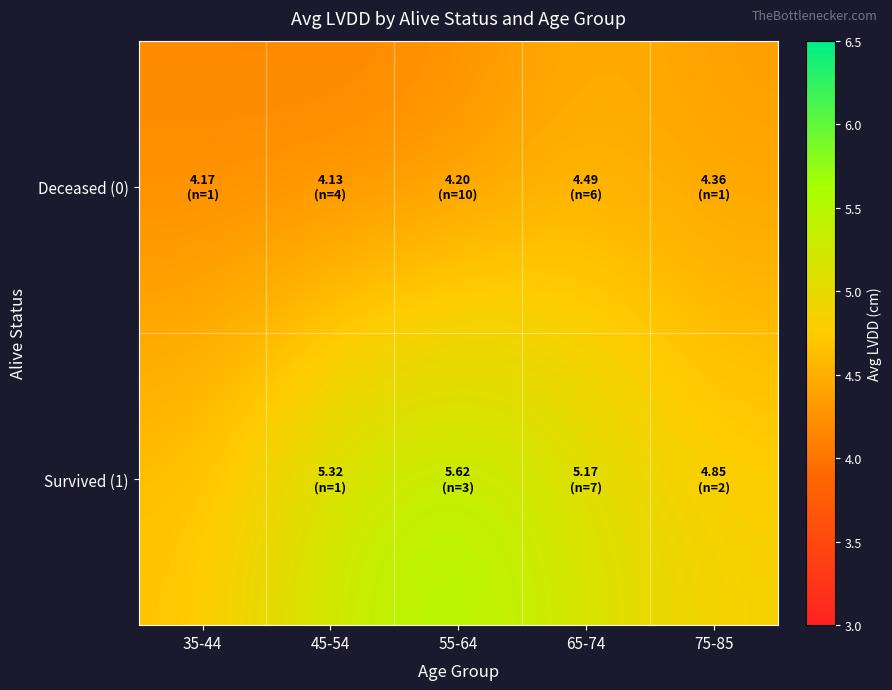

What is the total value across all series at 65-74?

9.7